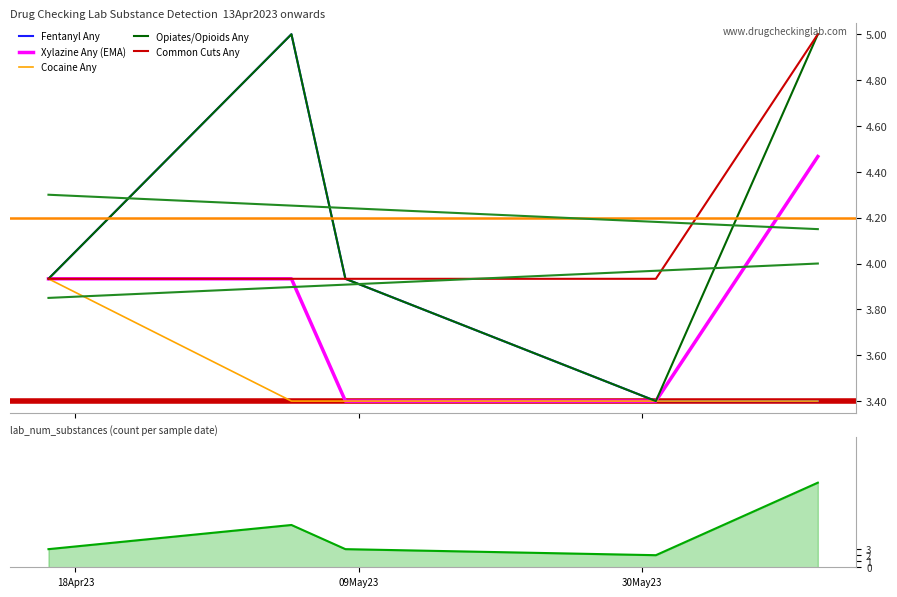

At how many categories does at least one series exceed 4?

2